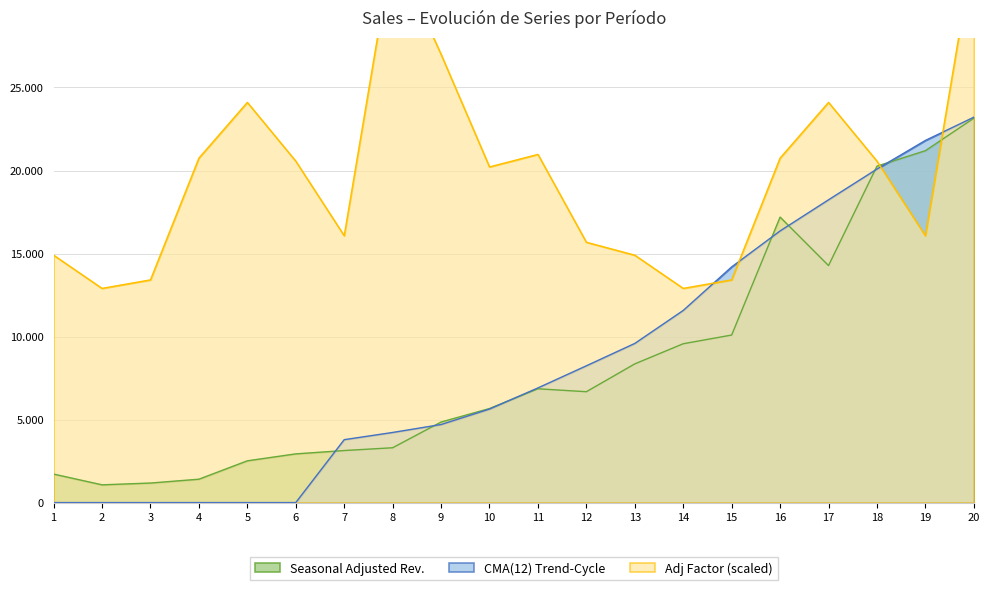

The value of CMA(12) Trend-Cycle at 15 is 14194.0. True or false?

True